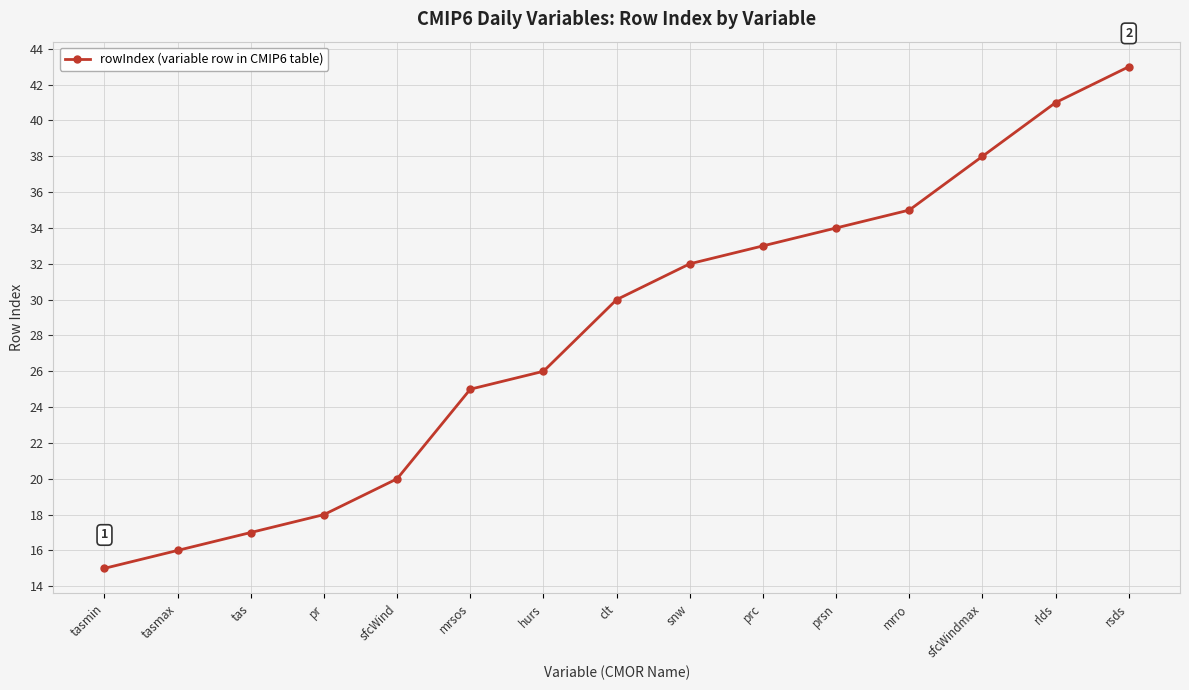

Is it true that the value at mrsos is 25?

True